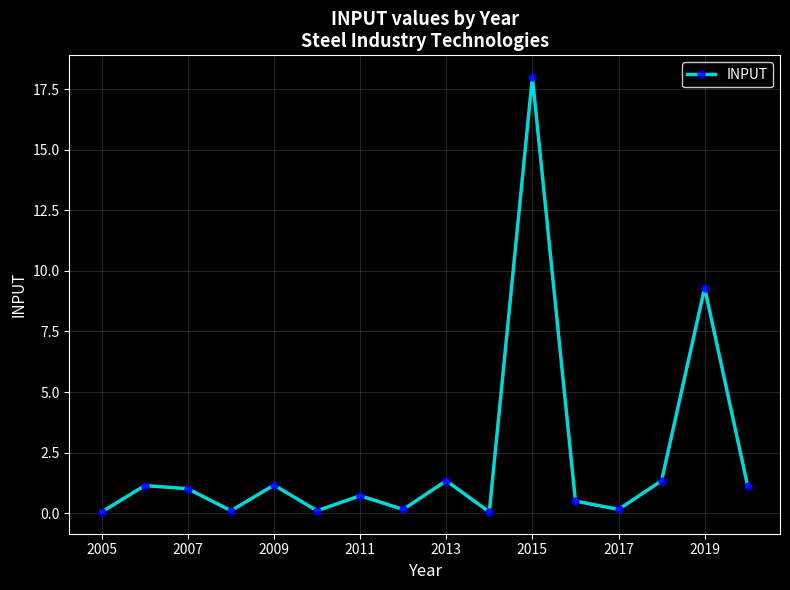

What is the sum of all values?

36.2